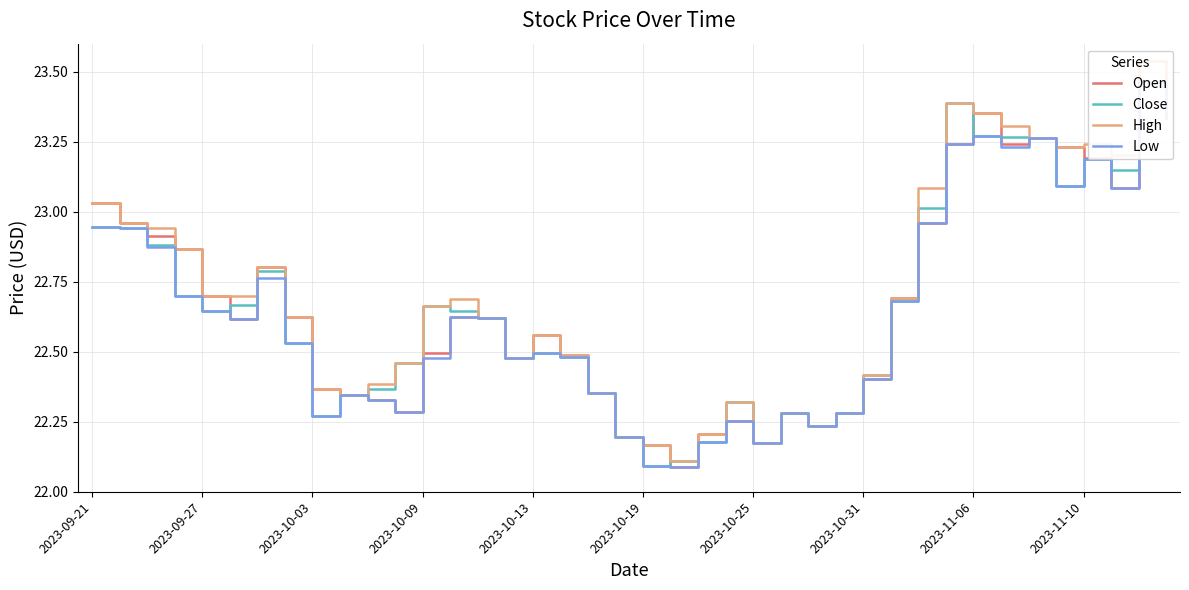

True or false: Close and Low cross at least once.

False